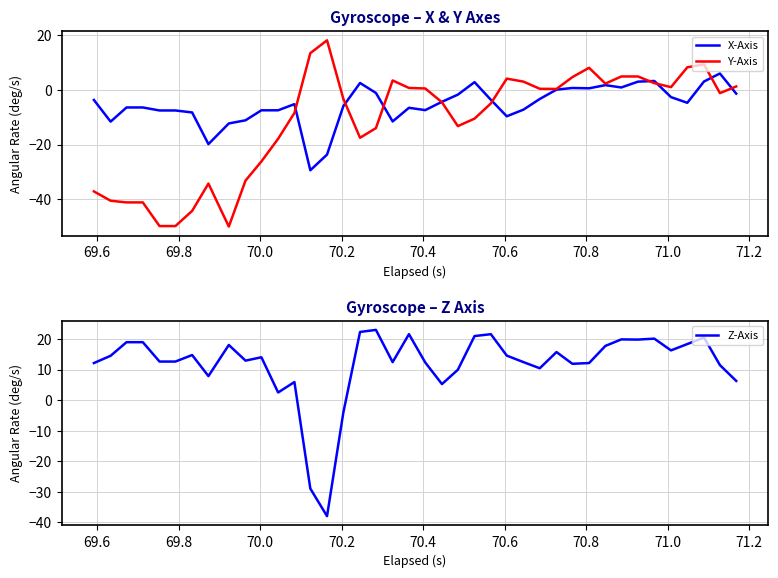

How many negative values does the X-Axis series have?

29